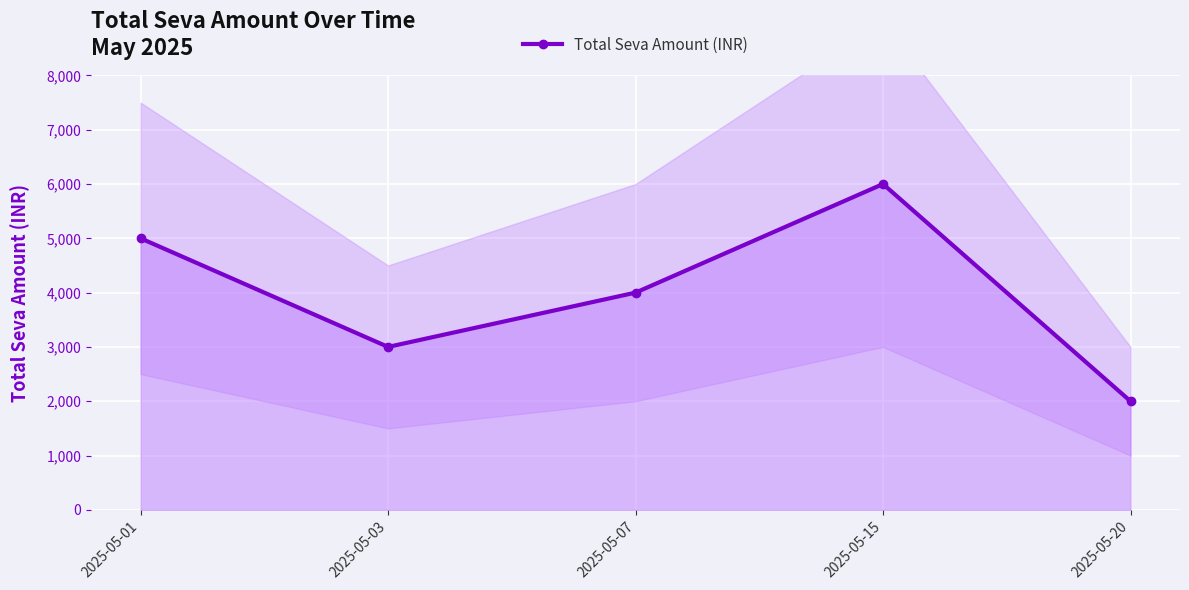

How many values are between 3000 and 5000?

3